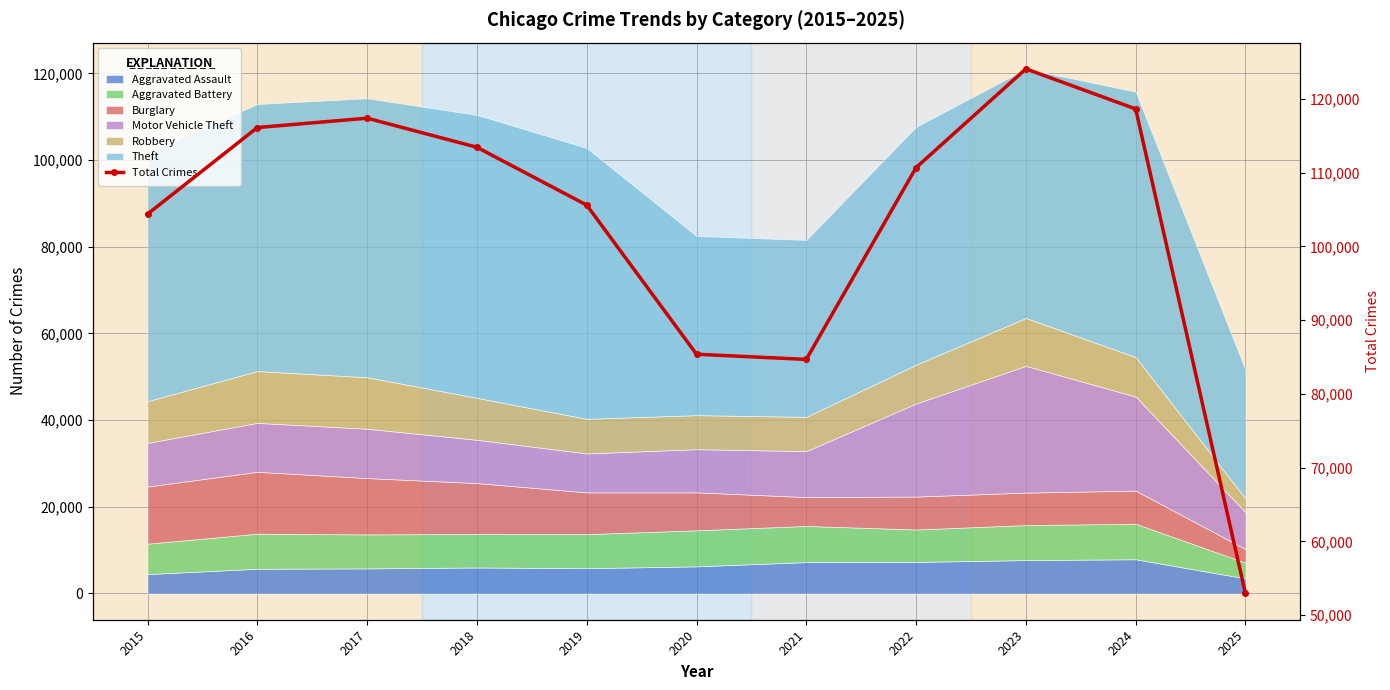

What is the sum of the values at 2019 and 2020?

191000